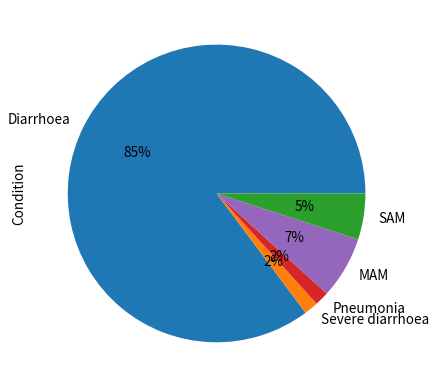

Between Diarrhoea and MAM, which is larger?

Diarrhoea